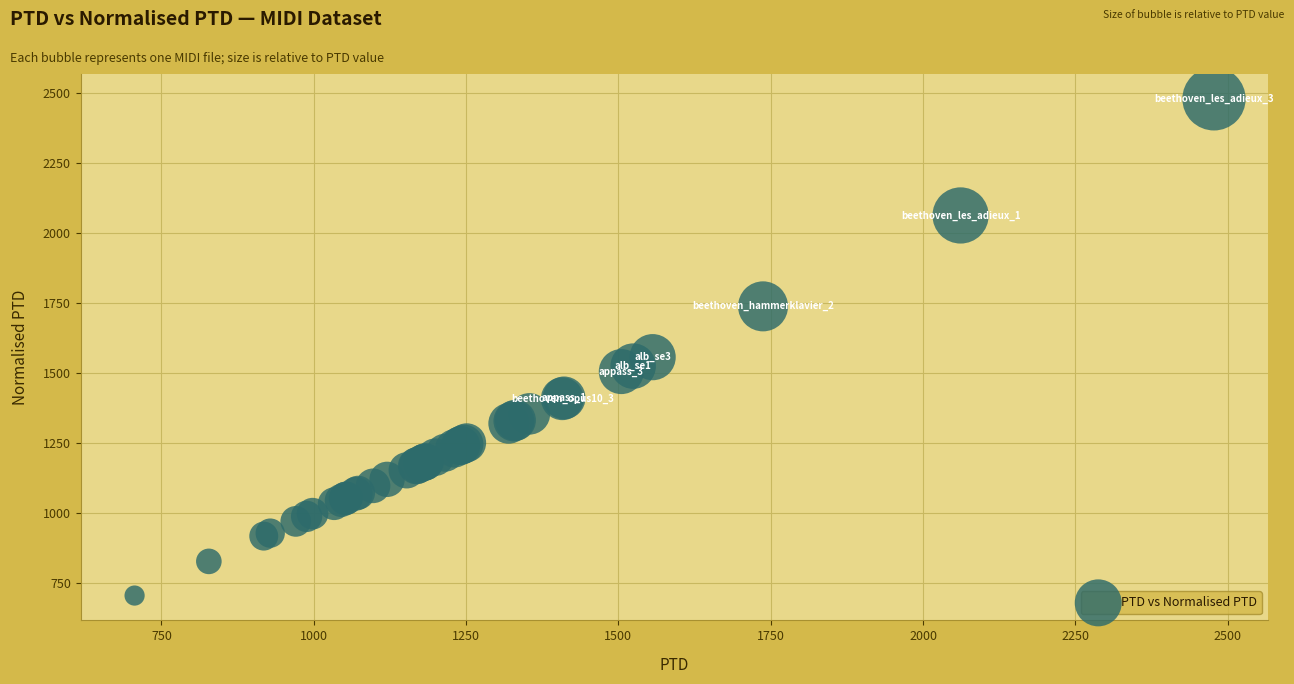

What Y value in the scatter plot is closest to 1591?

1556.2